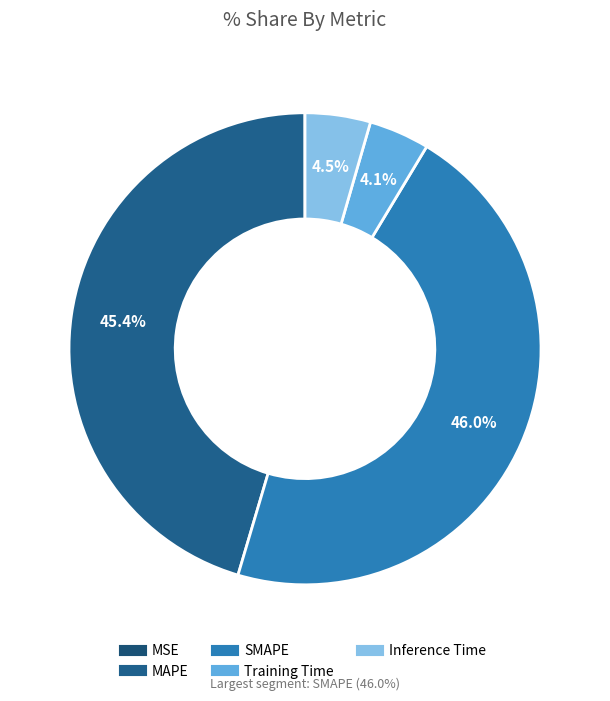

Is the sum of Training Time and Inference Time greater than half?

No